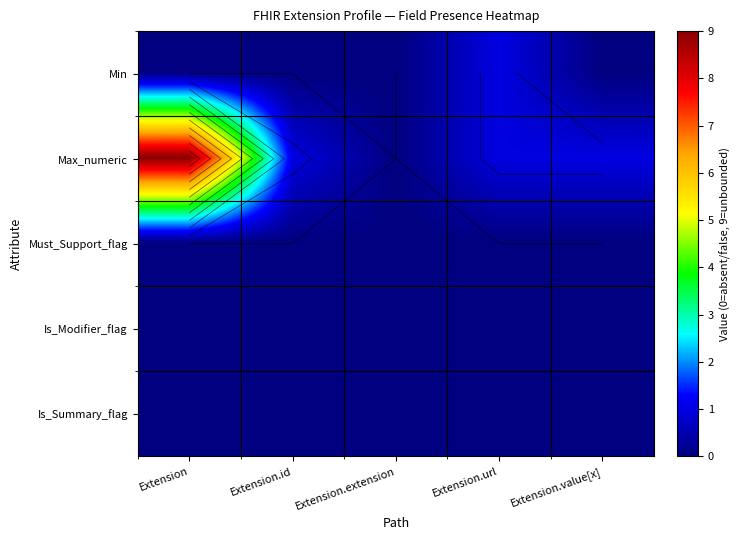

Which series has the largest range (max minus min)?

Max_numeric